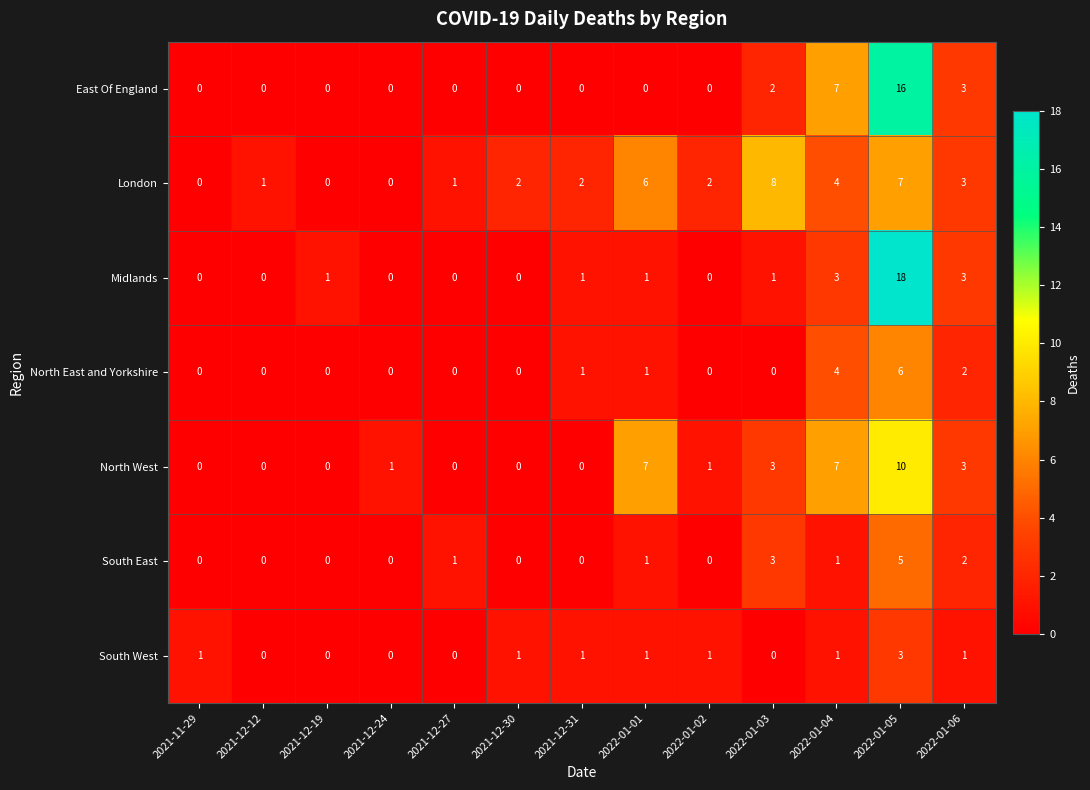

Which series has the widest spread of values?

Midlands